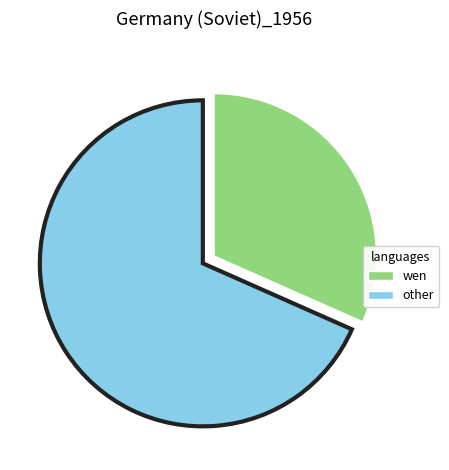

What is the ratio of the value at other to the value at wen?

2.2